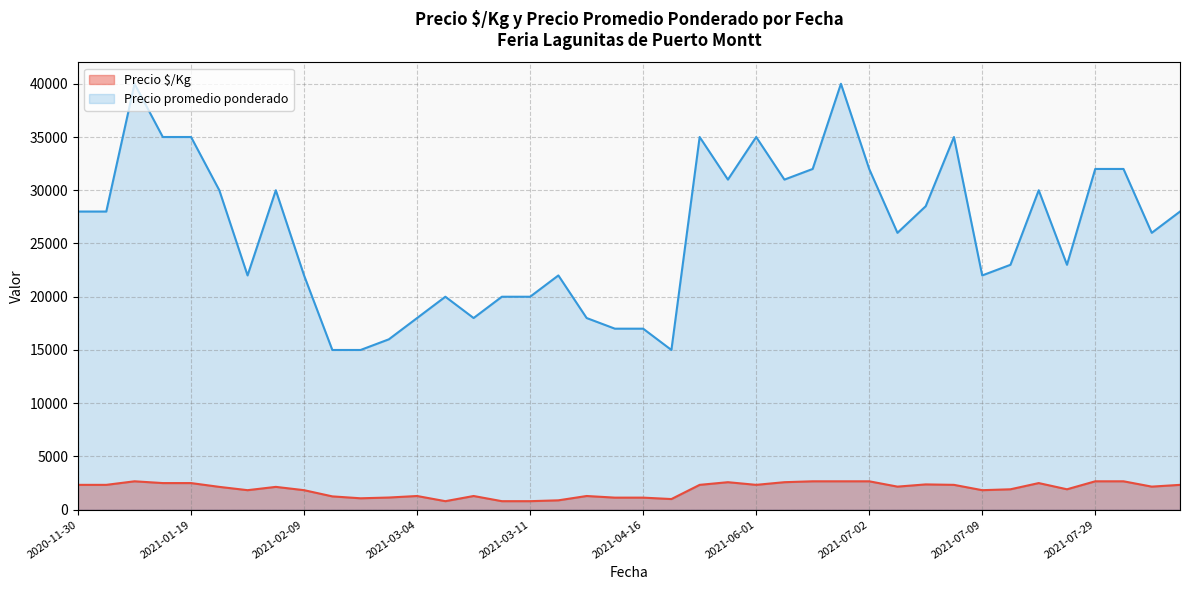

How many interior local peaks does the Precio promedio ponderado series have?

14